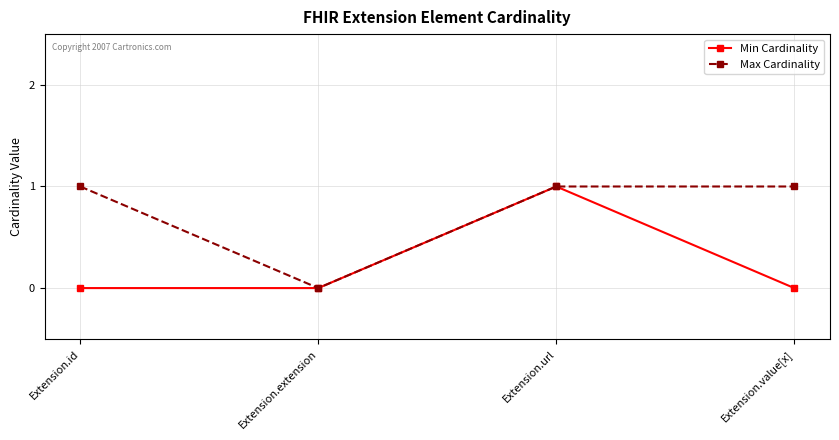

List the series in order of their overall mean, lowest first.

Min Cardinality, Max Cardinality